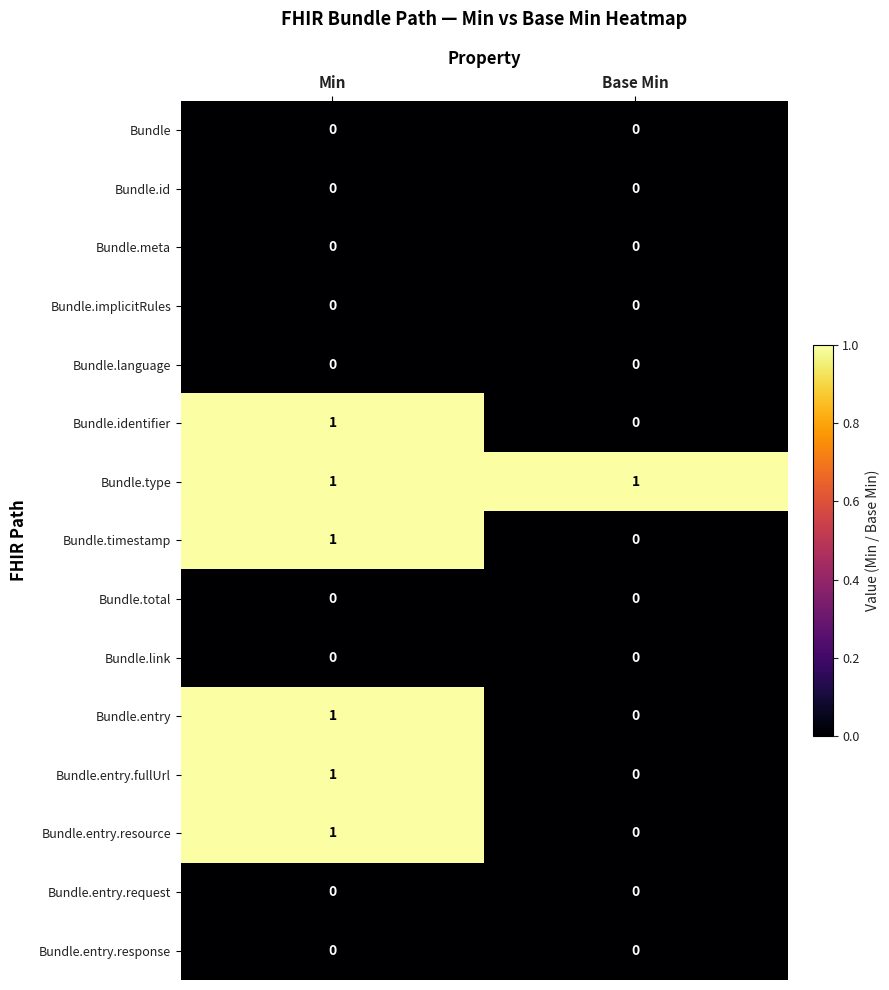

Is it true that Bundle.link equals 0 at Base Min?

True